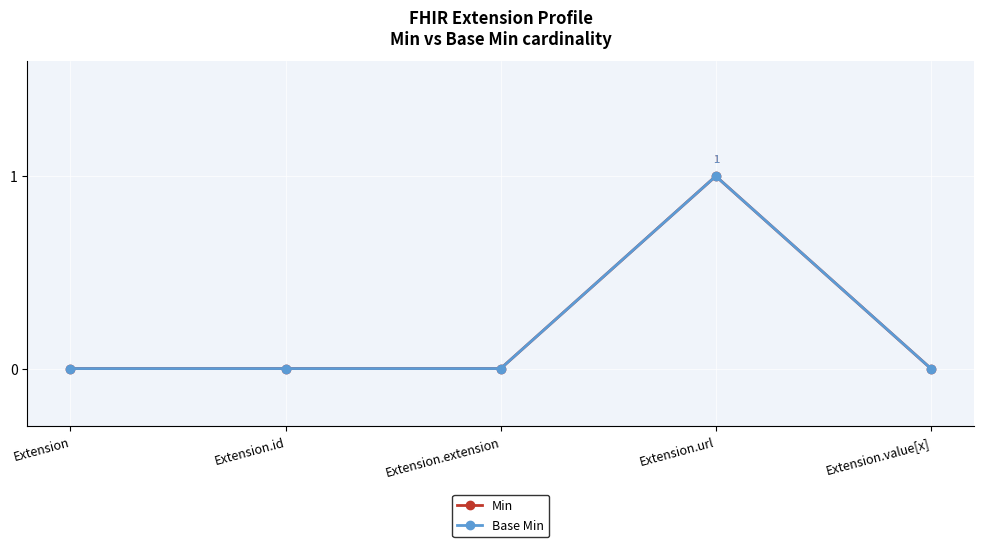

What is the approximate value of Base Min at Extension.url?

1